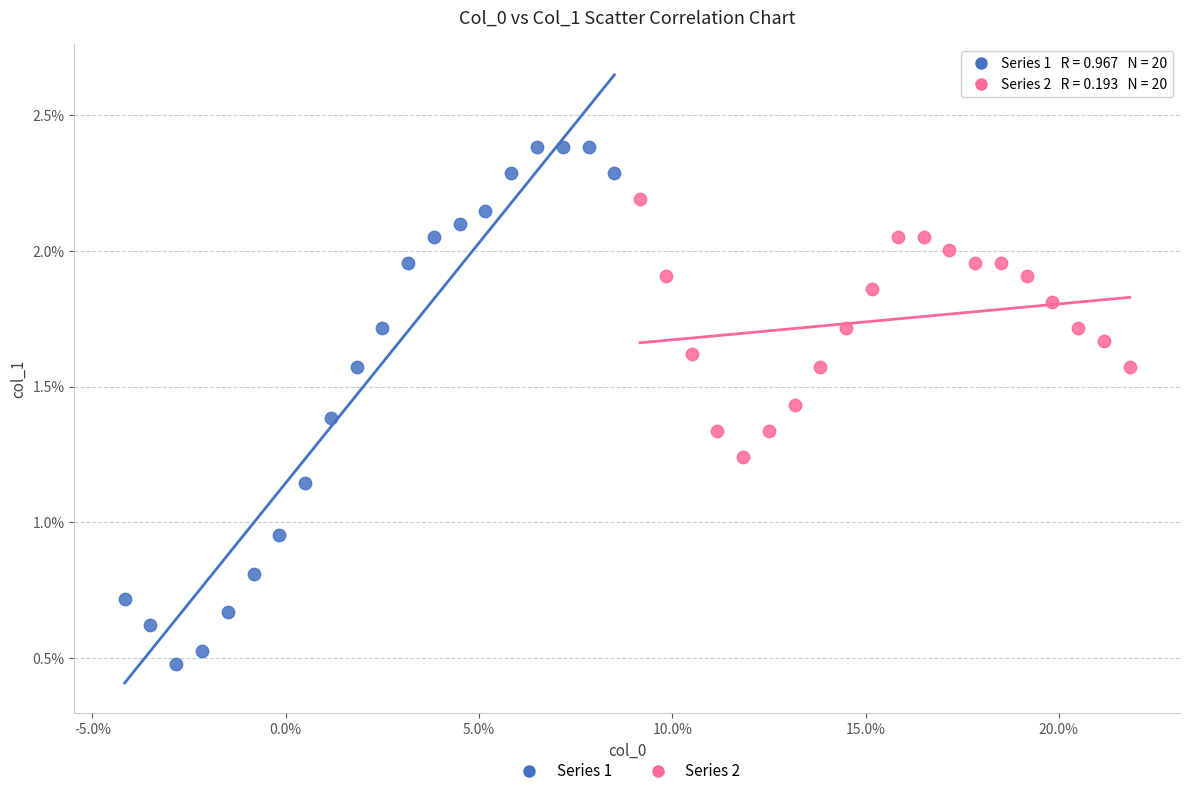

Which series has the largest Y range (max minus min)?

Series 1